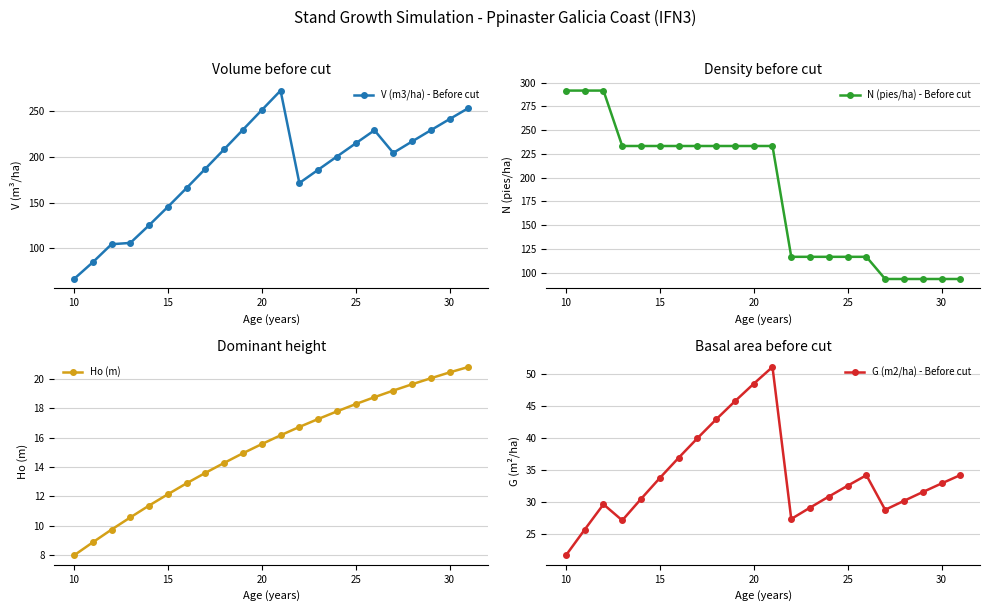

True or false: V (m3/ha) - Before cut and G (m2/ha) - Before cut intersect in this chart.

False